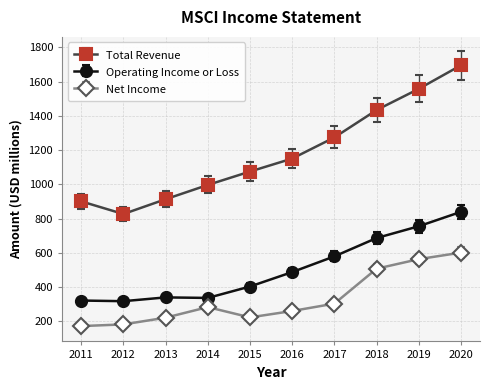

In Operating Income or Loss, how many points are higher than both neighbors (excluding endpoints)?

1